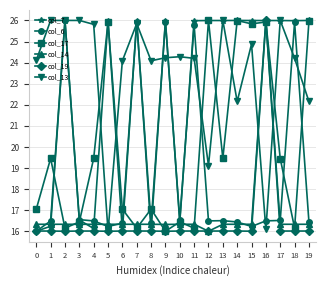

At which category is the sum across all series the highest?

16